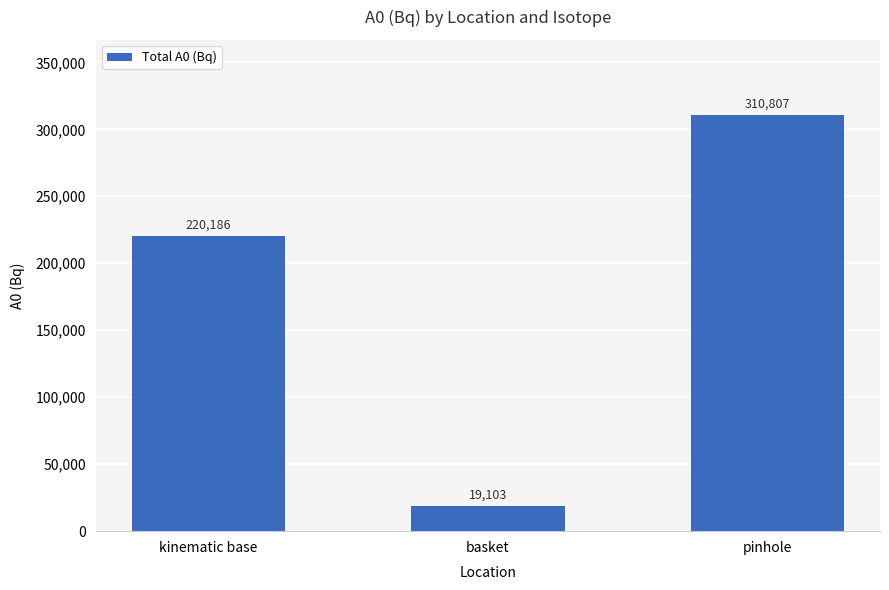

What position from the left is kinematic base?

1